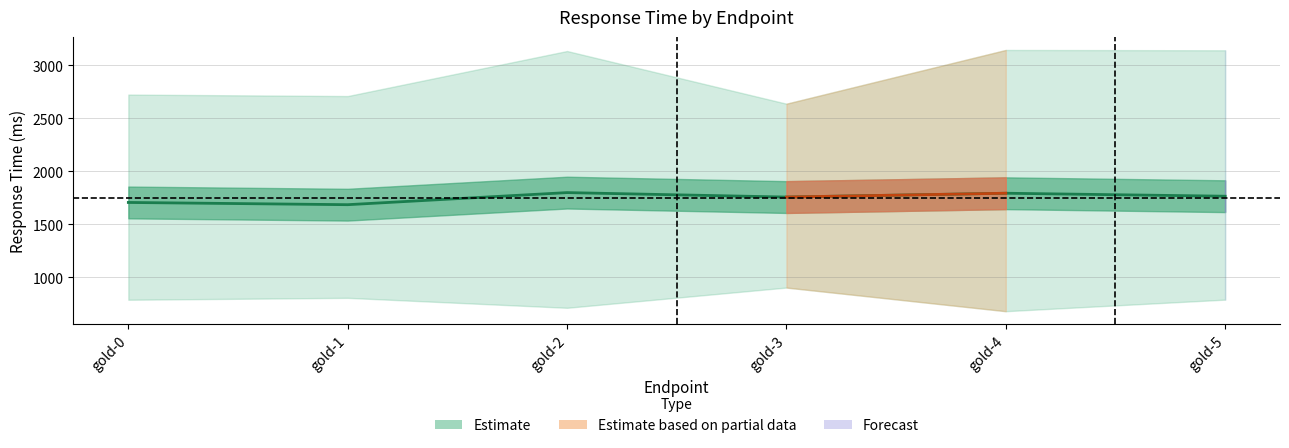

Where does the Average response time series first go above 1763?

gold-2